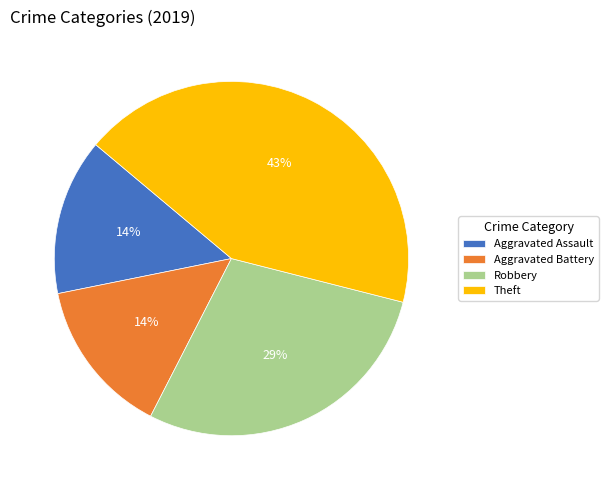

How many slices are in this pie chart?

4